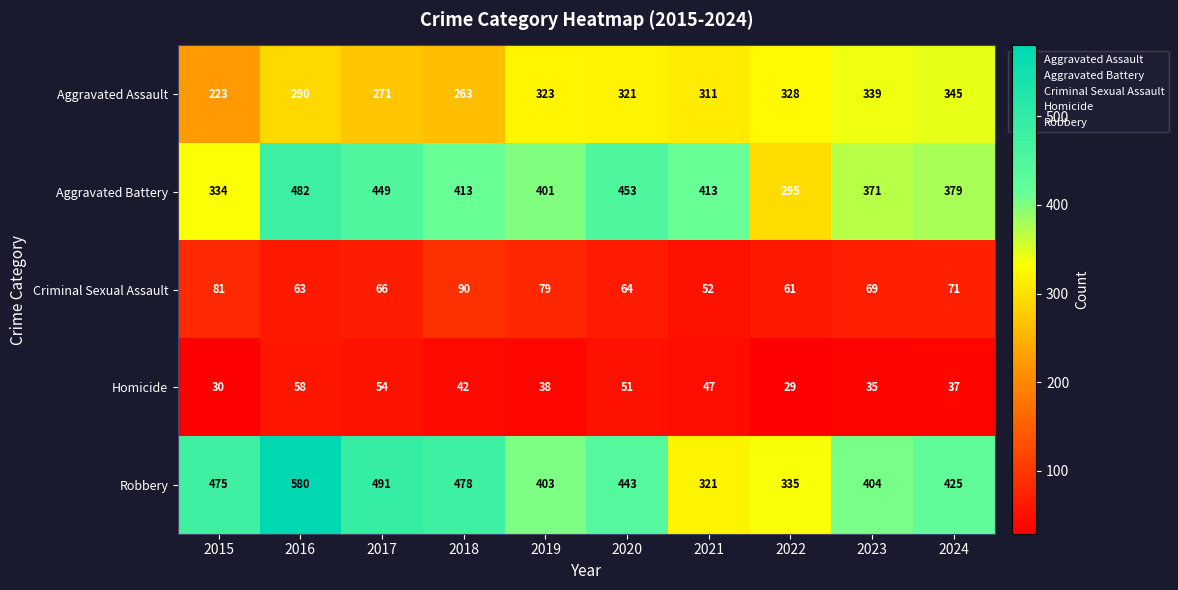

Which category has the highest value in the Robbery series?

2016